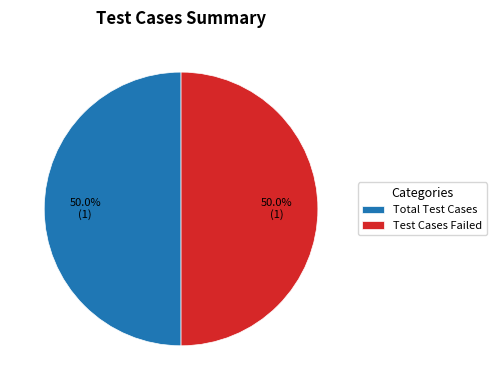

To the nearest percent, what portion does Test Cases Failed represent?

50%